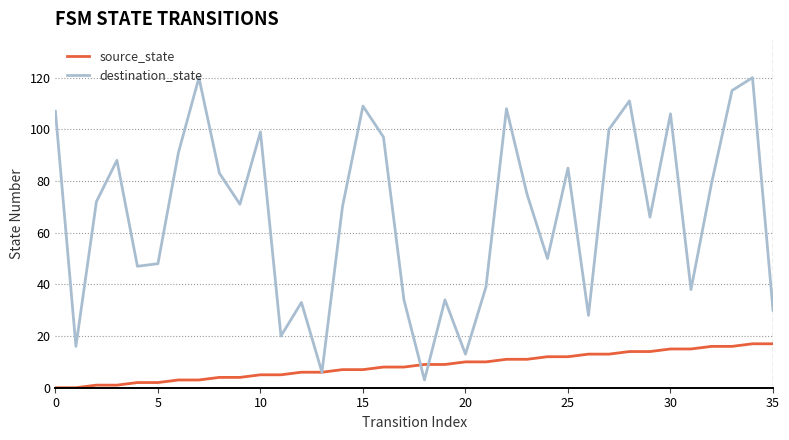

Which series has the largest range (max minus min)?

destination_state